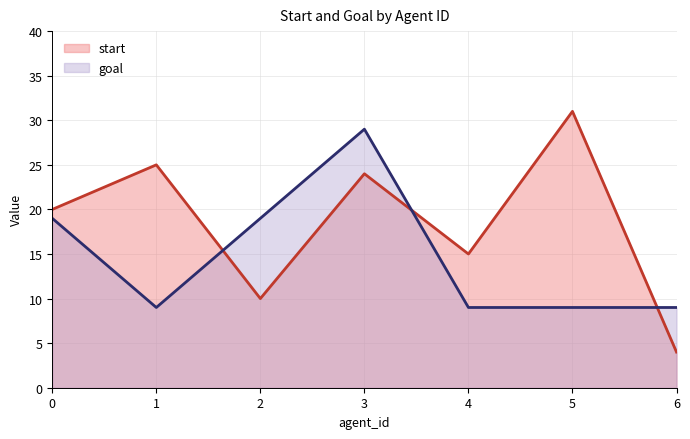

Reading left to right, extract all data points from this chart.

start: 20	25	10	24	15	31	4
goal: 19	9	19	29	9	9	9